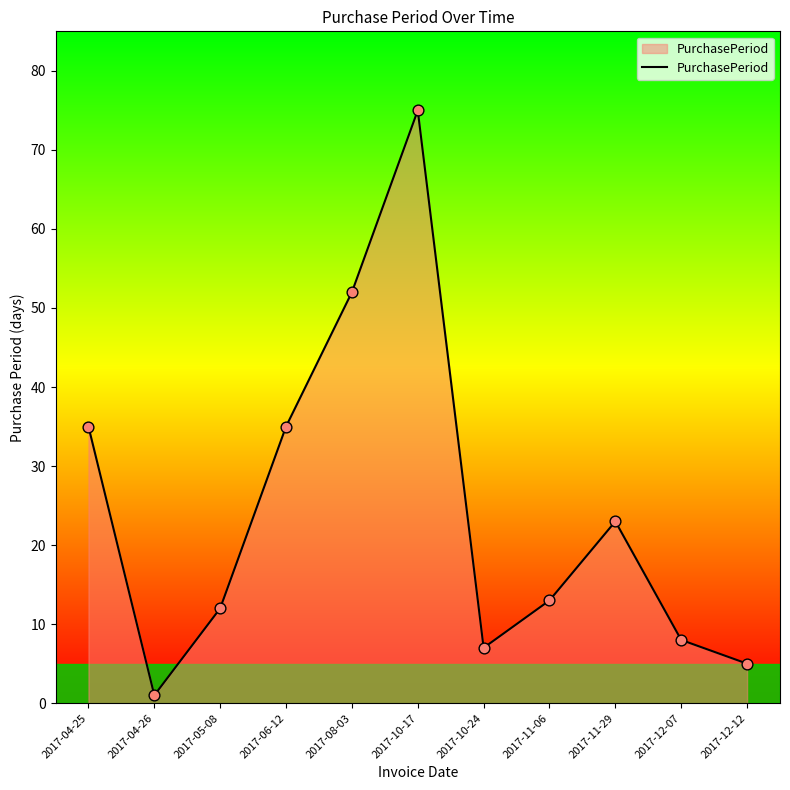

What is the change in value from 2017-04-25 to 2017-04-26?

-34